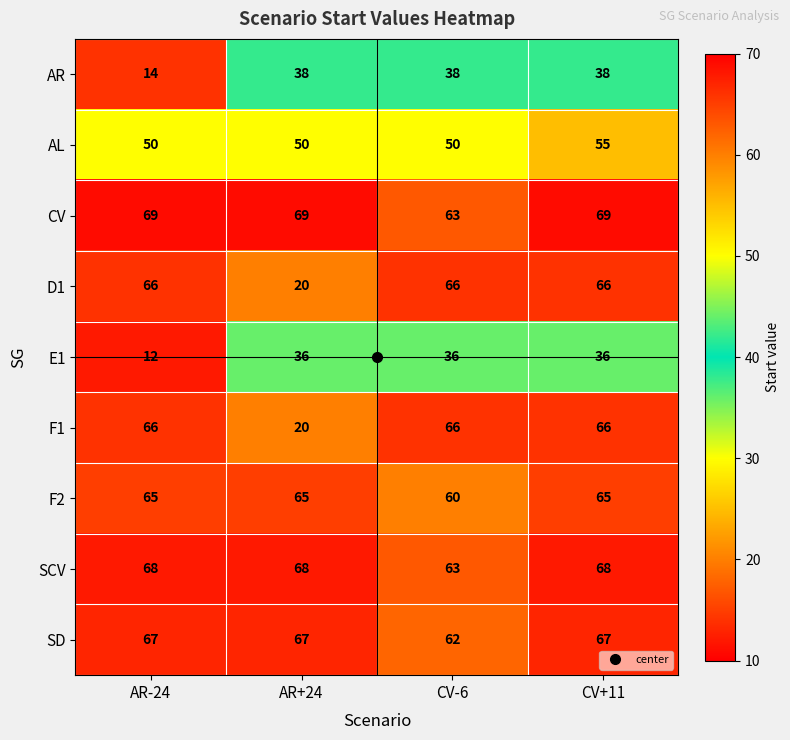

Which category has the lowest value across all series?

AR-24